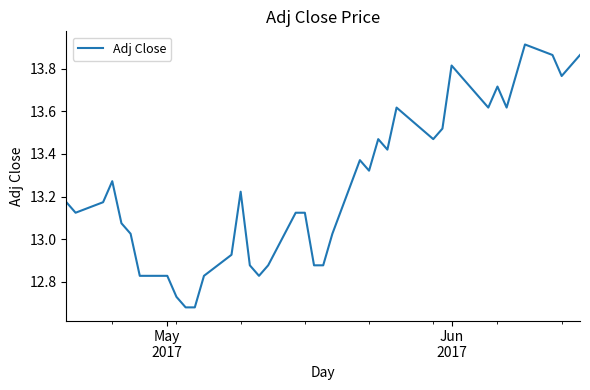

What is the difference between the maximum and minimum values?

1.2